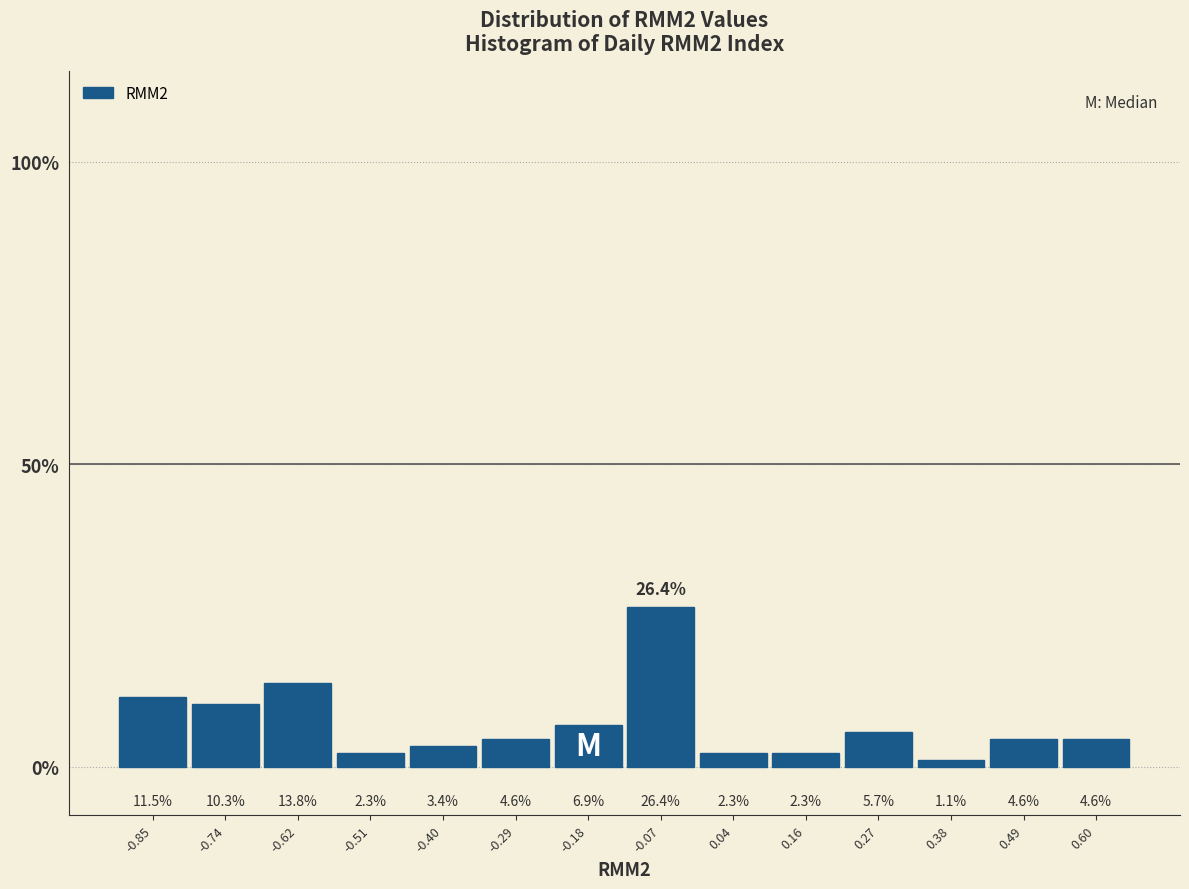

How tall is the bar that spans -0.90 to -0.80 on the x-axis? The bar edges are not printed on the chart, so give them approximately, as read against the axis.

11.5